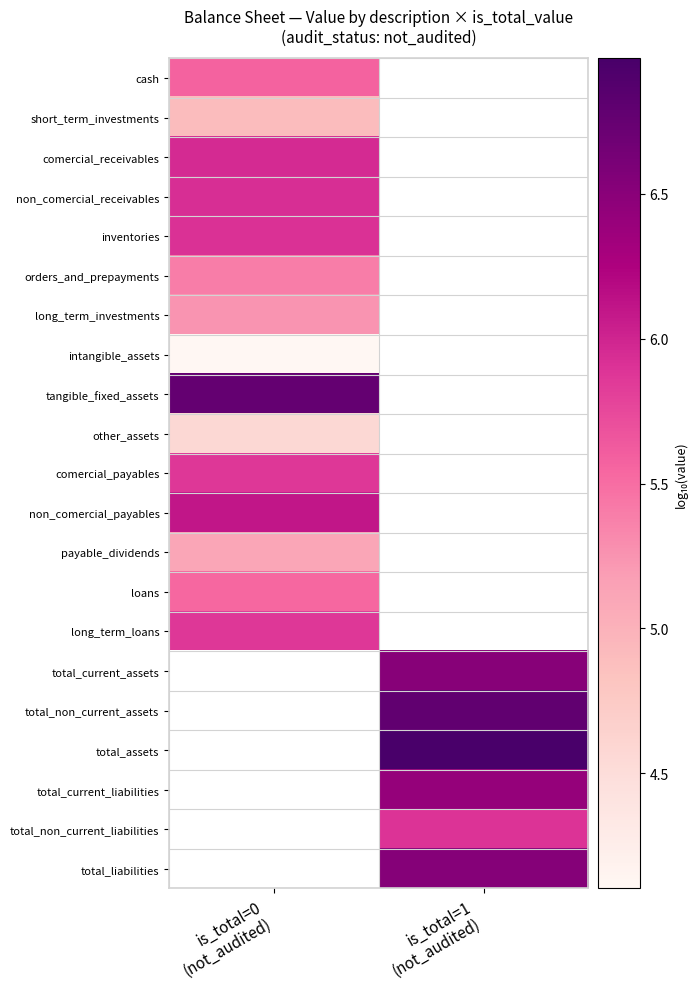

Rank the series by their maximum value, from lowest to highest.

intangible_assets, other_assets, short_term_investments, payable_dividends, long_term_investments, orders_and_prepayments, loans, cash, long_term_loans, comercial_payables, inventories, non_comercial_receivables, comercial_receivables, non_comercial_payables, tangible_fixed_assets, total_current_assets, total_non_current_assets, total_assets, total_current_liabilities, total_non_current_liabilities, total_liabilities